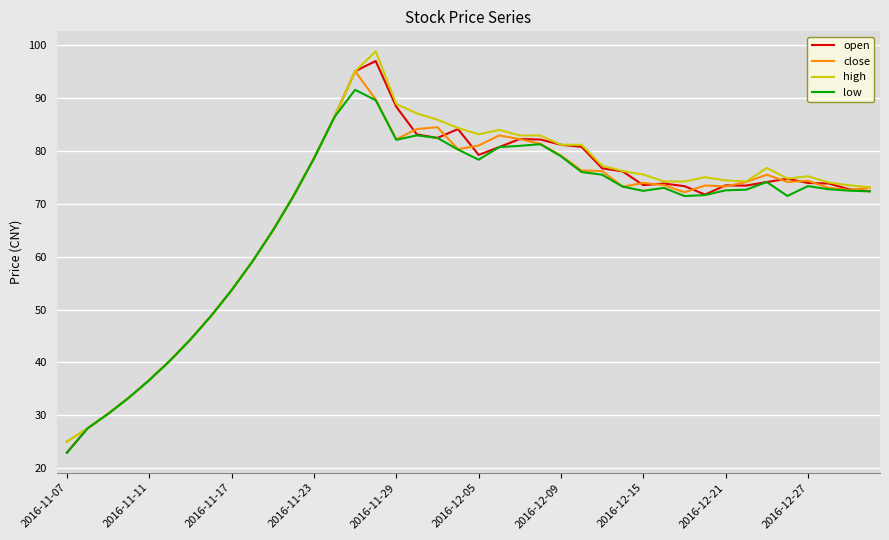

At how many categories does at least one series exceed 29?

38